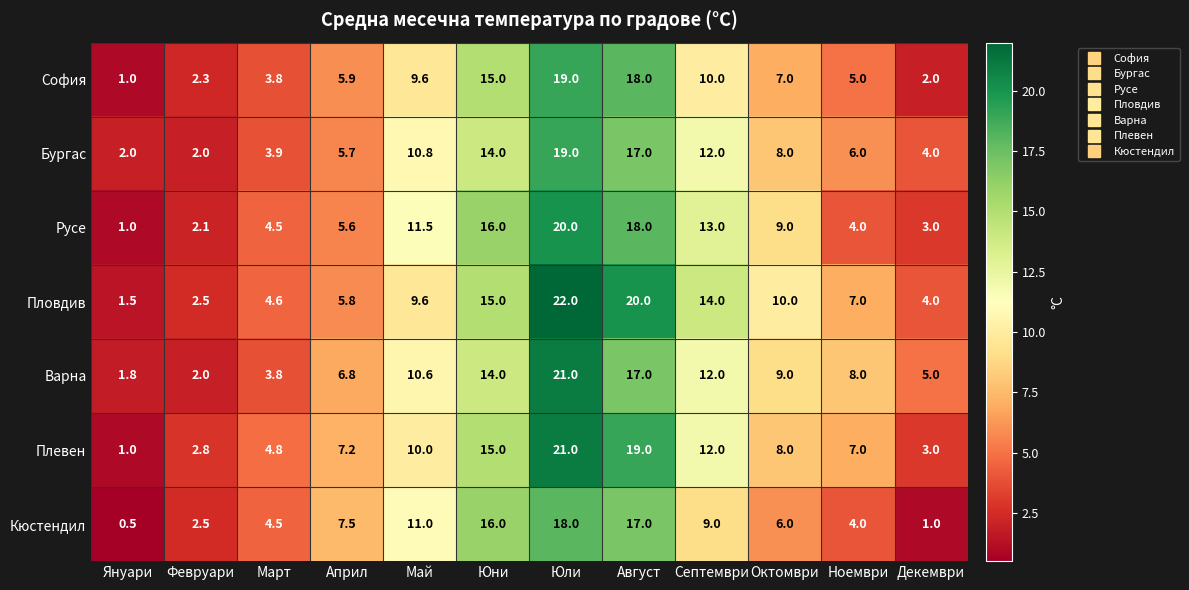

What is the total value across all series at Юли?

140.0